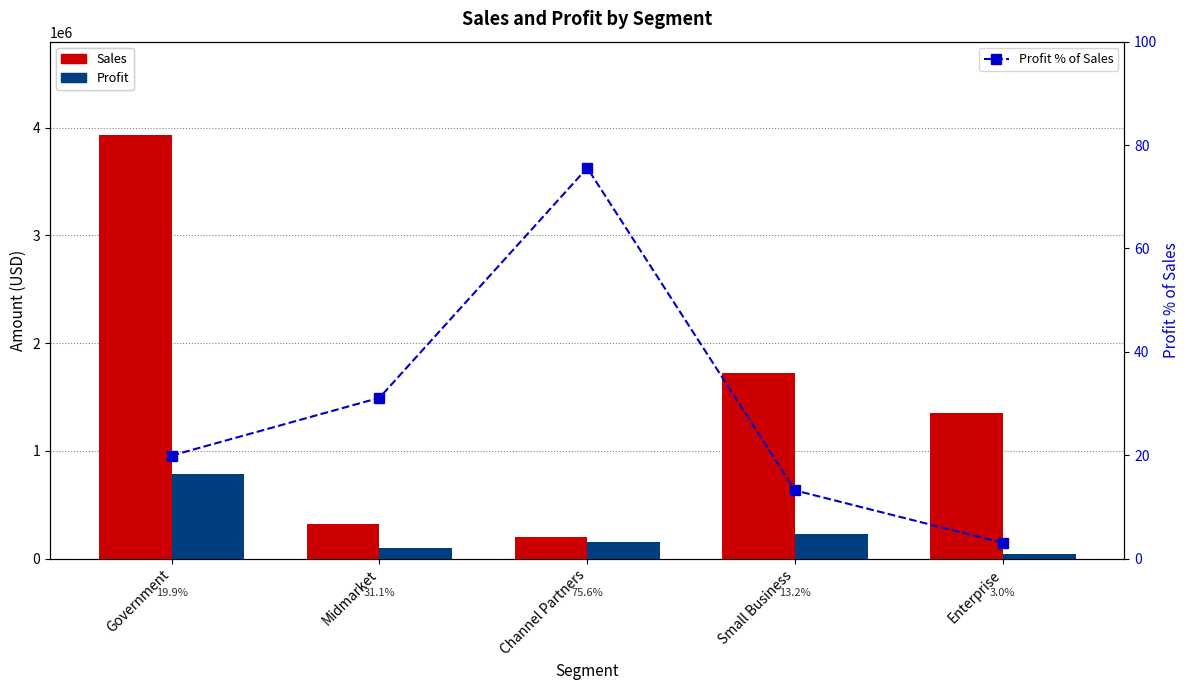

Where does the Profit series first go above 153831?

Government